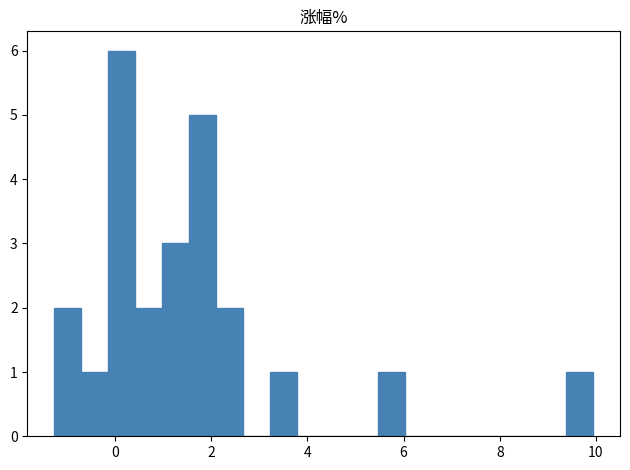

Read against the x-axis, roughly where is the centre of the tallest bar?

0.2